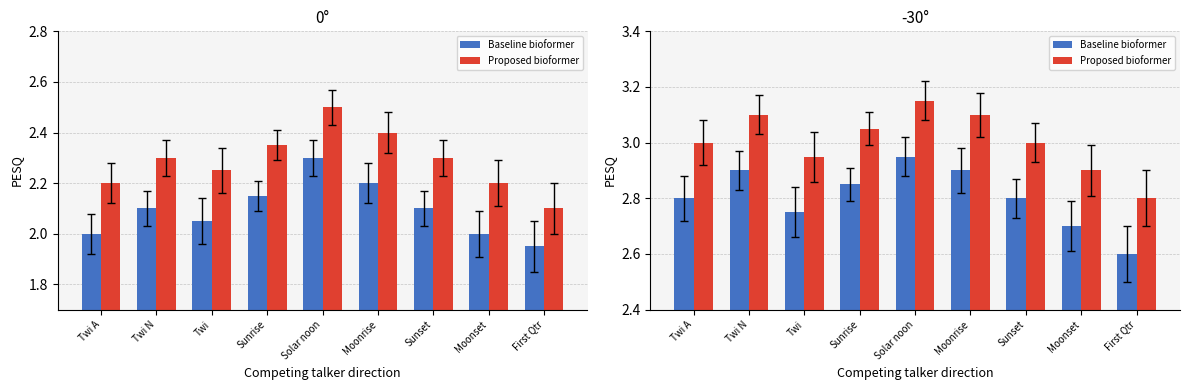

How many bars are there in total?

18